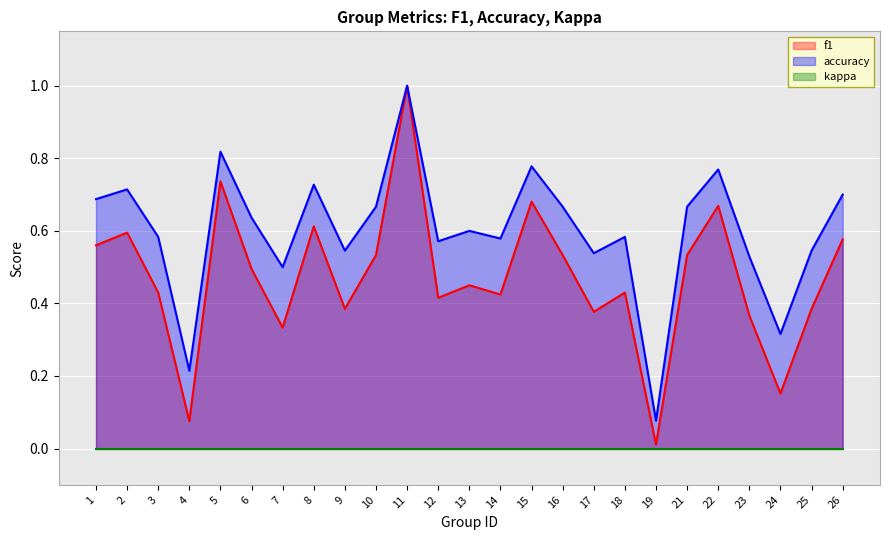

Is it true that accuracy equals 0.3 at 12?

False